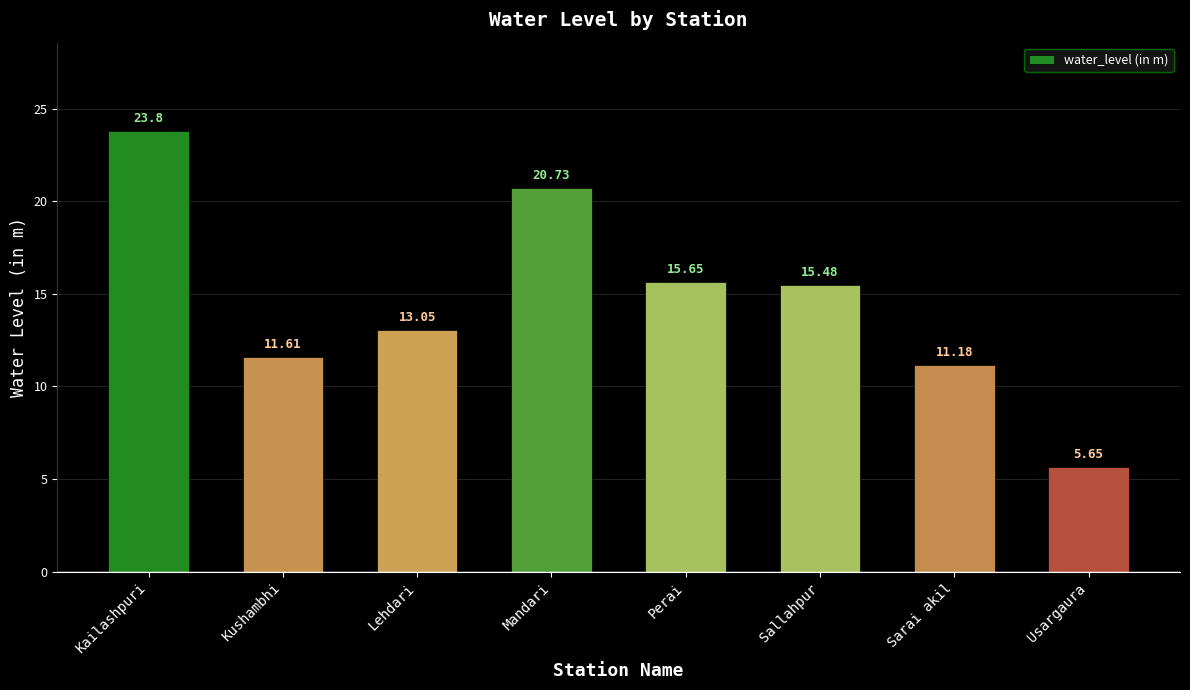

List the labels in order of value, largest first.

Kailashpuri, Mandari, Perai, Sallahpur, Lehdari, Kushambhi, Sarai akil, Usargaura